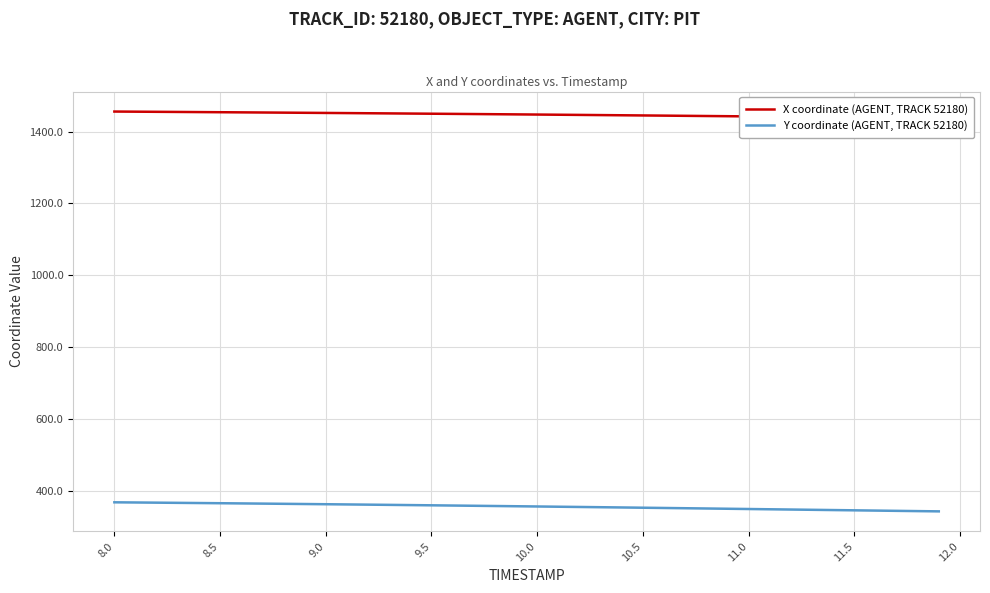

What are all the series names shown in the legend?

X coordinate (AGENT, TRACK 52180), Y coordinate (AGENT, TRACK 52180)